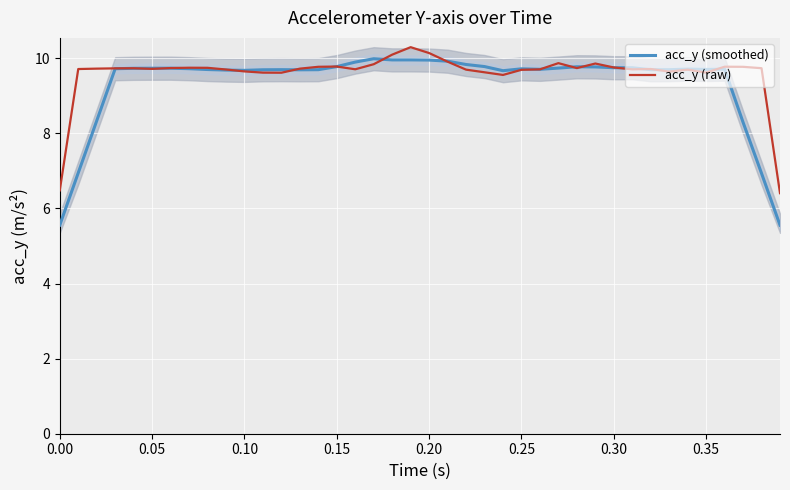

List the series in order of their peak value, highest first.

acc_y (raw), acc_y (smoothed)